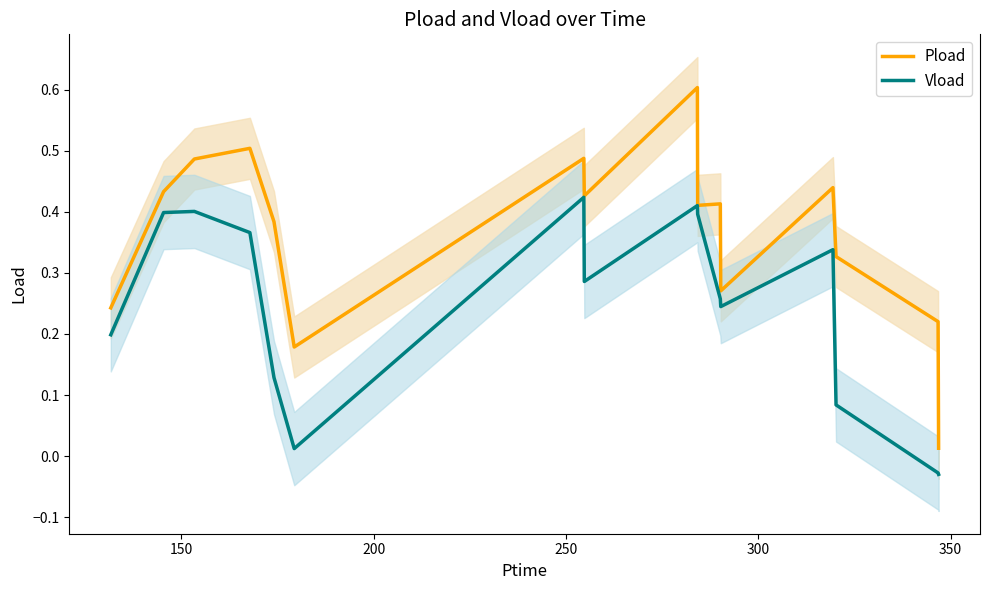

What is the highest value of the Pload series?

0.6